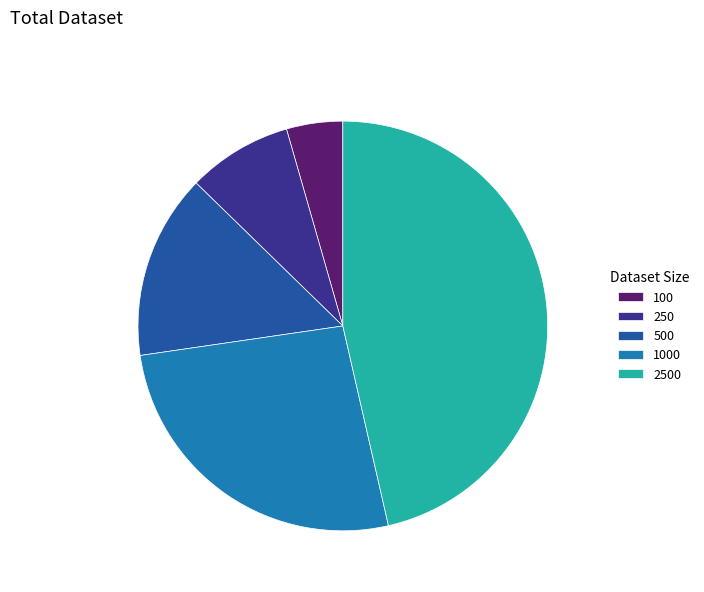

What is the largest slice in the pie chart?

2500